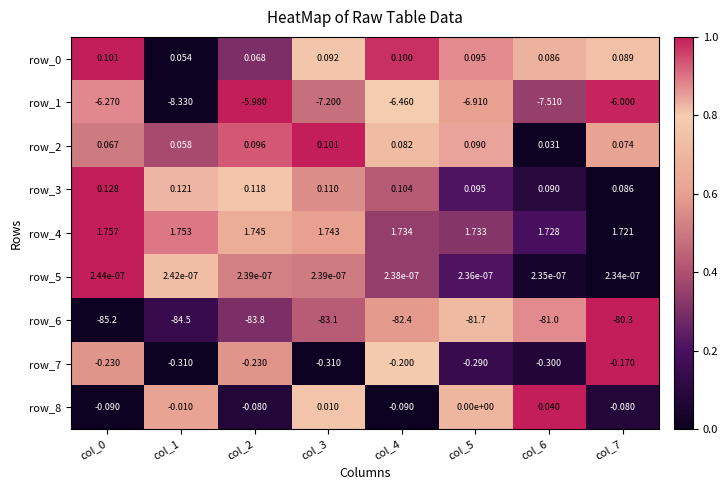

What is the spread (max minus min) of values at col_7?

82.0